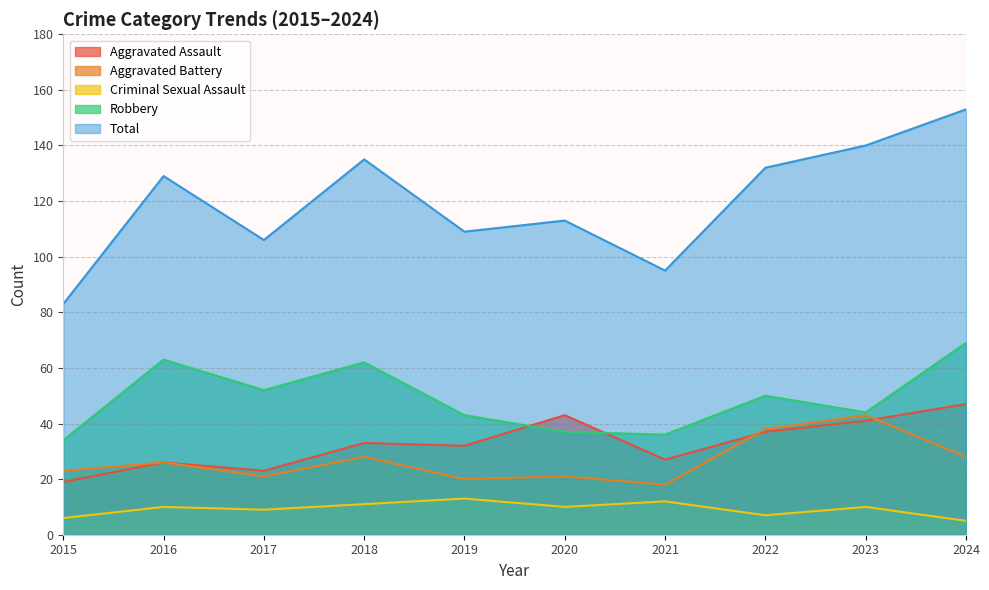

Reading right to left, what are all the values shown in this chart?

Aggravated Assault: 47	41	37	27	43	32	33	23	26	19
Aggravated Battery: 28	43	38	18	21	20	28	21	26	23
Criminal Sexual Assault: 5	10	7	12	10	13	11	9	10	6
Robbery: 69	44	50	36	37	43	62	52	63	34
Total: 153	140	132	95	113	109	135	106	129	83